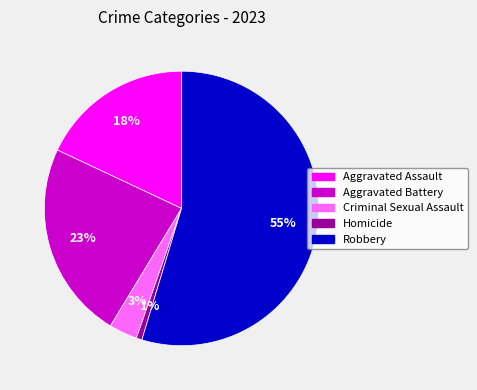

Which has a higher value, Criminal Sexual Assault or Robbery?

Robbery